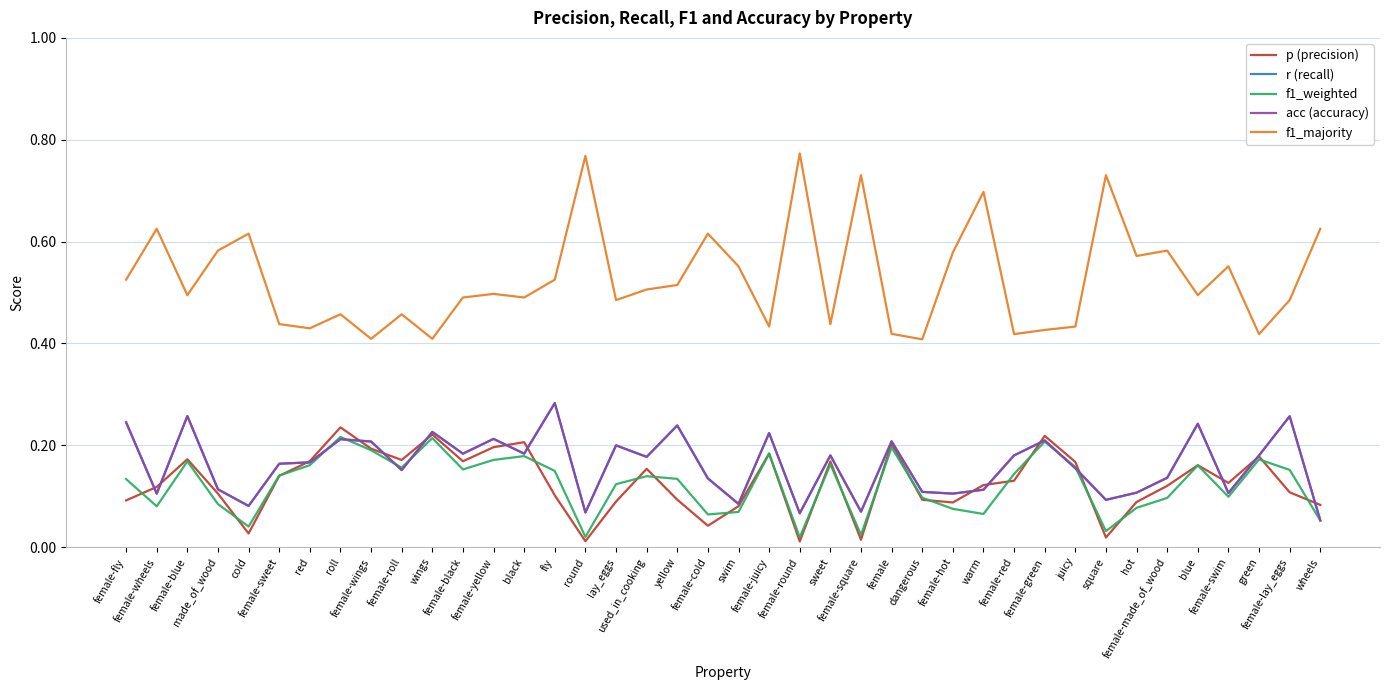

What is the difference between the second highest and minimum values in the r (recall) series?

0.2